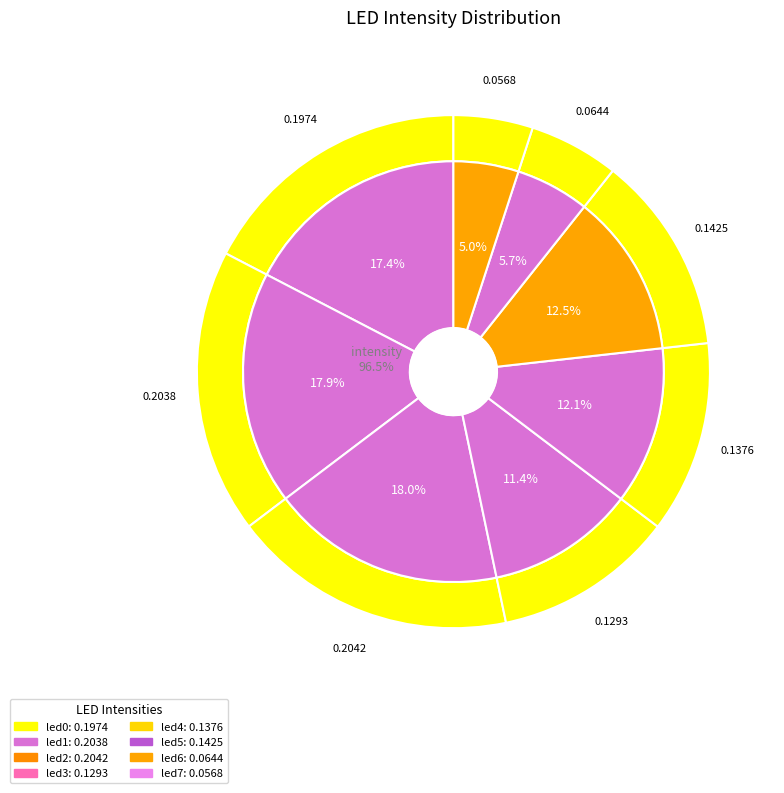

How many segments does this pie chart have?

8